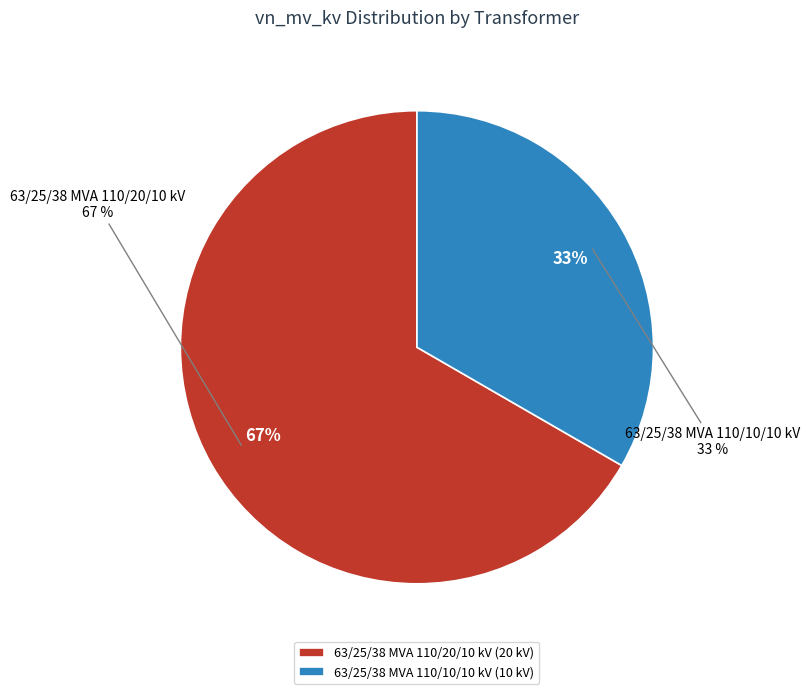

To the nearest percent, what portion does 63/25/38 MVA 110/10/10 kV represent?

33%